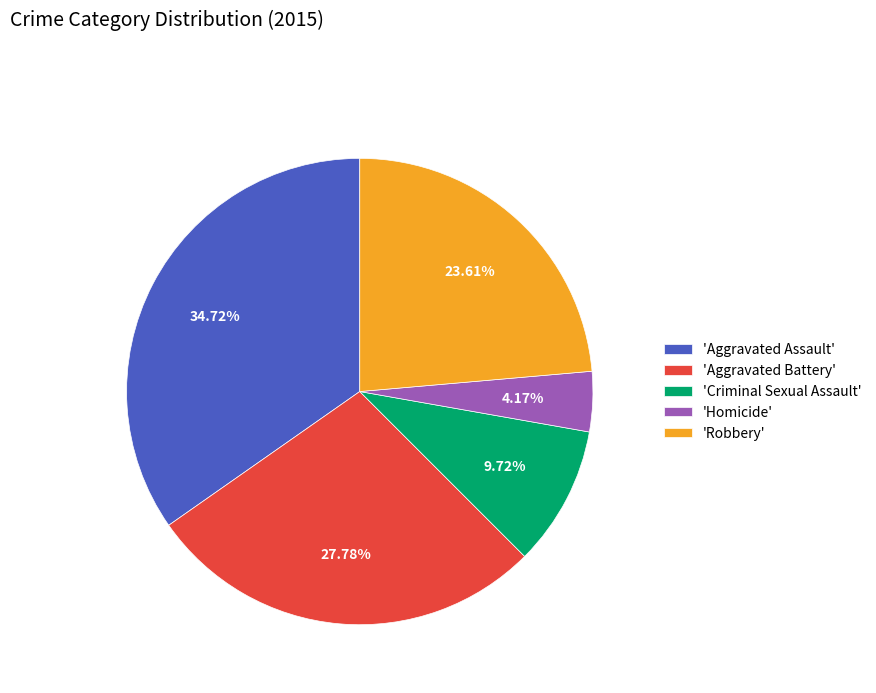

Count the number of slices in the pie.

5